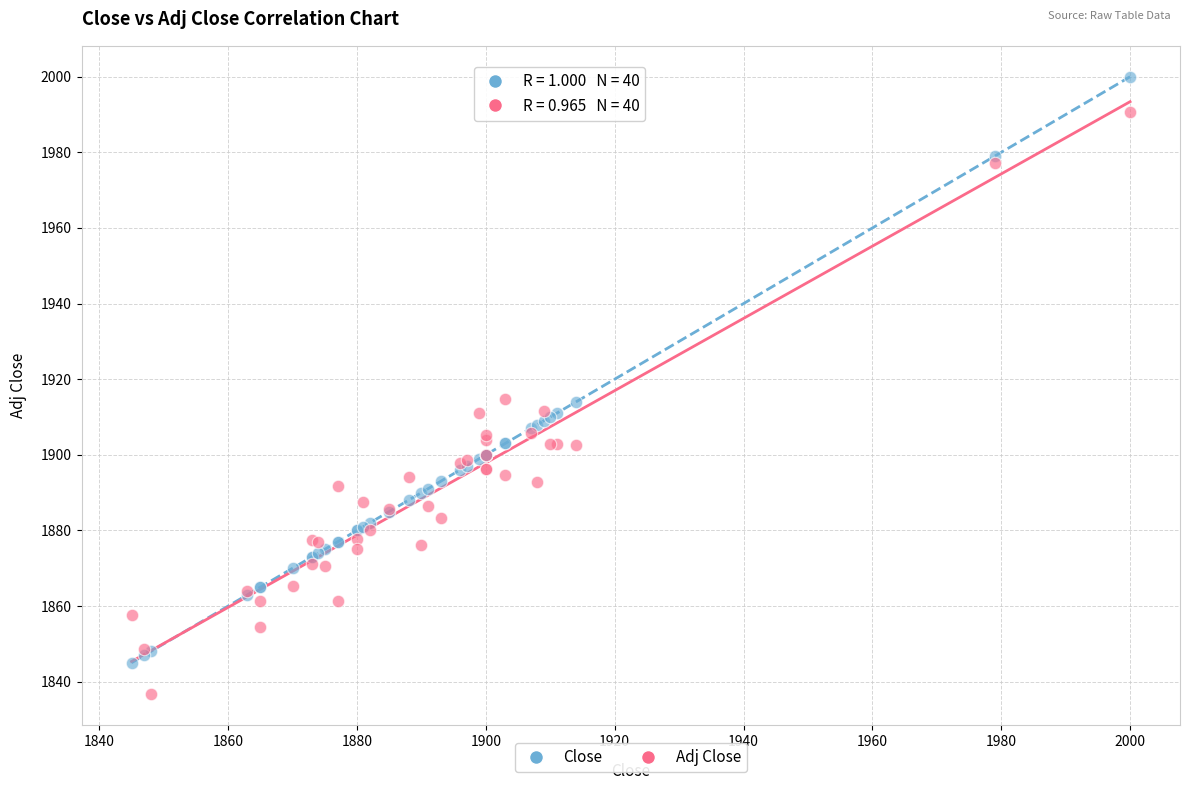

Which series contains the highest Y value?

Close